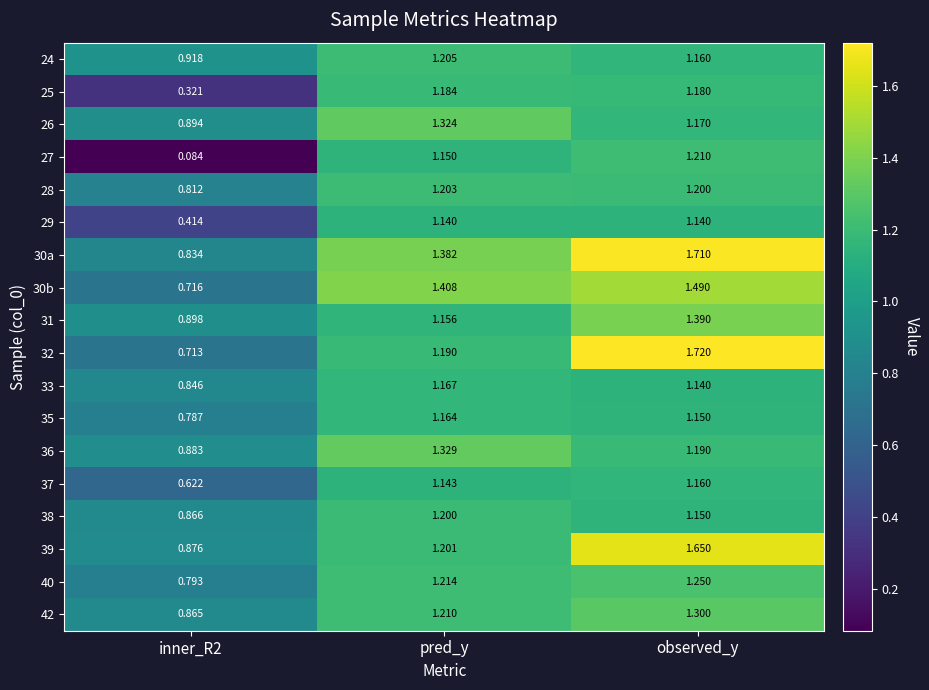

Which label corresponds to the largest value in the chart?

observed_y